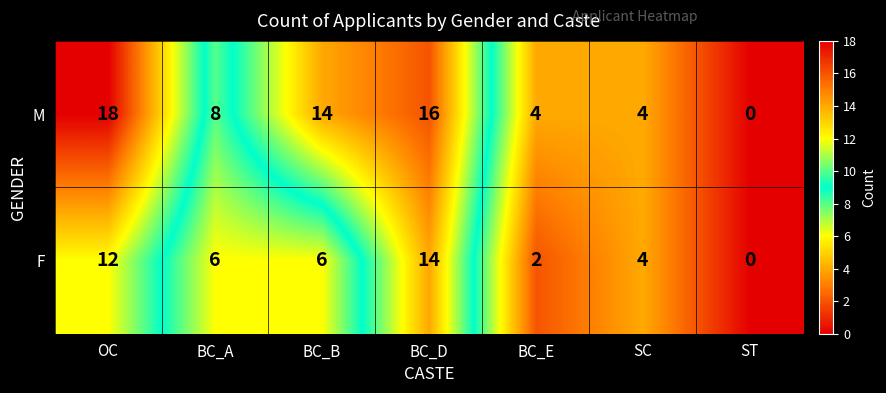

The value of F at SC is 4. True or false?

True